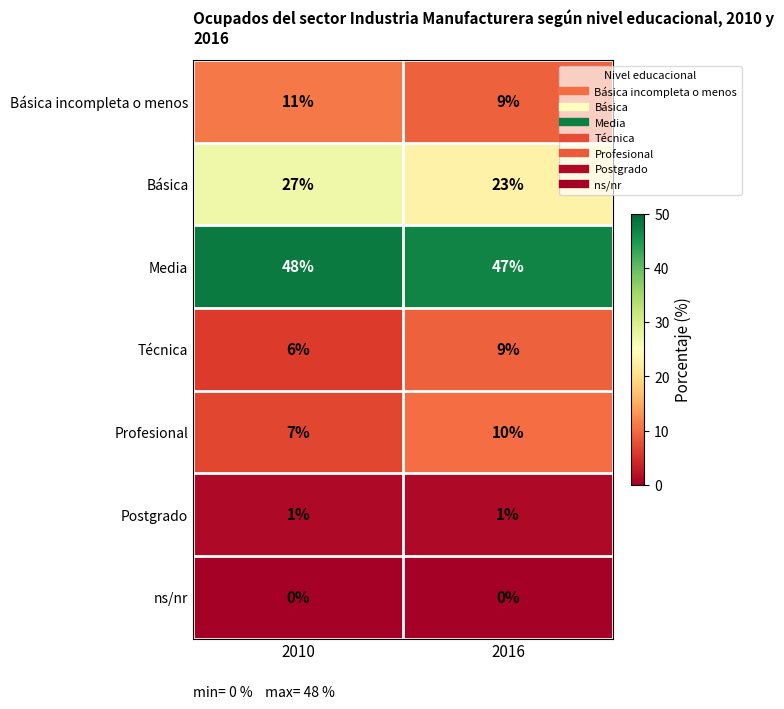

At which label does Básica incompleta o menos reach its peak?

2010